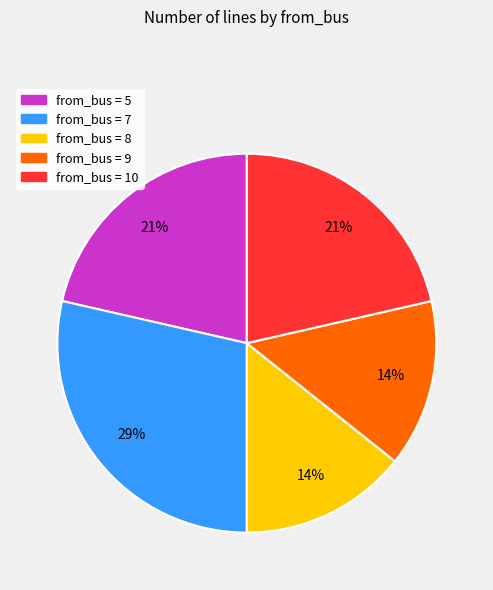

Is there any slice that represents more than half of the pie?

No